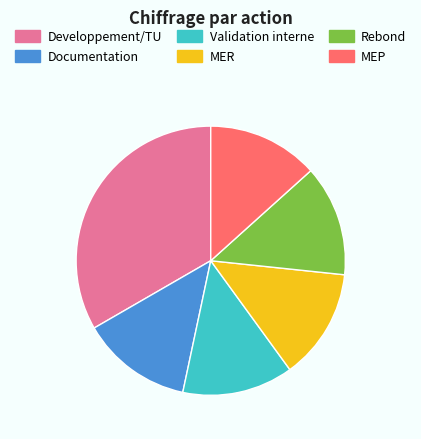

Which category has the biggest portion of the pie?

Developpement/TU